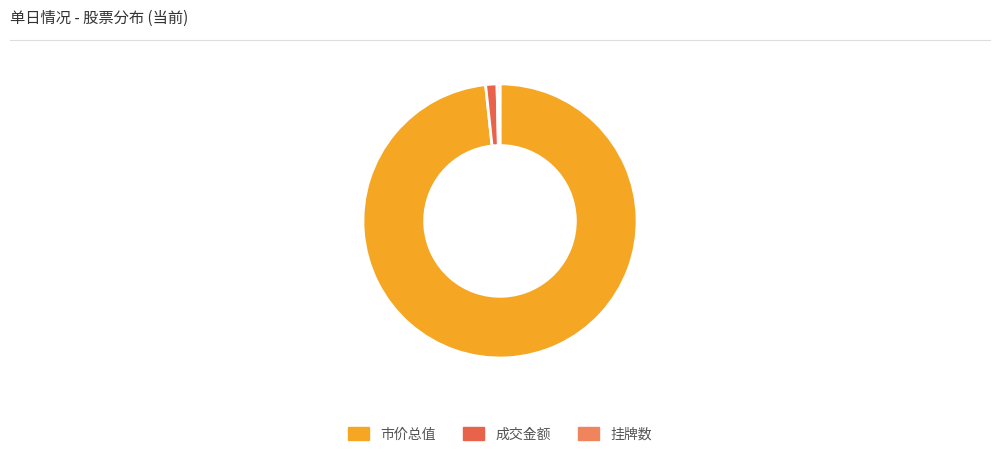

What is the majority slice?

市价总值